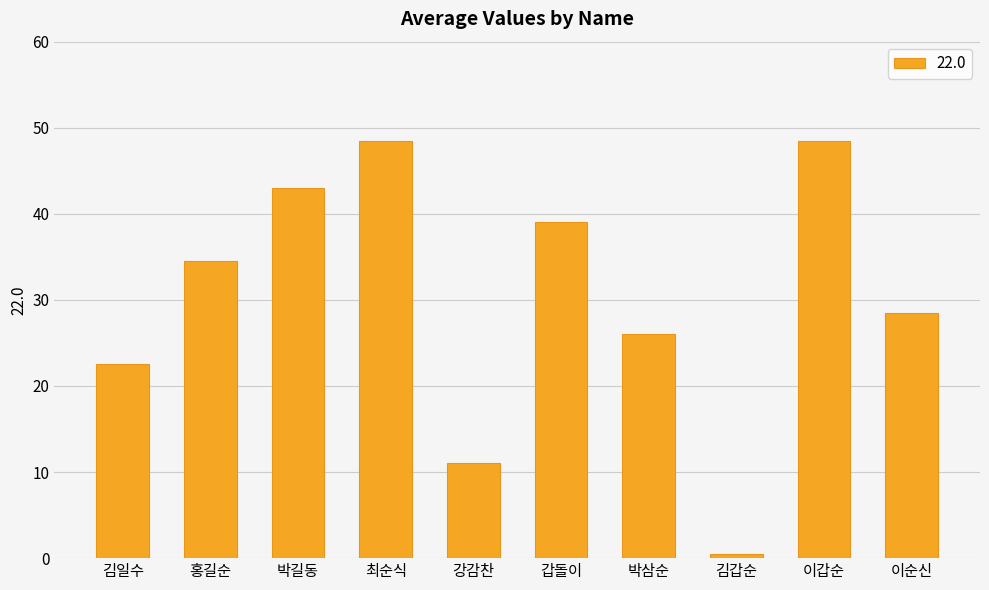

Reading right to left, list all the values displayed in this chart.

28.5	48.5	0.5	26.0	39.0	11.0	48.5	43.0	34.5	22.5